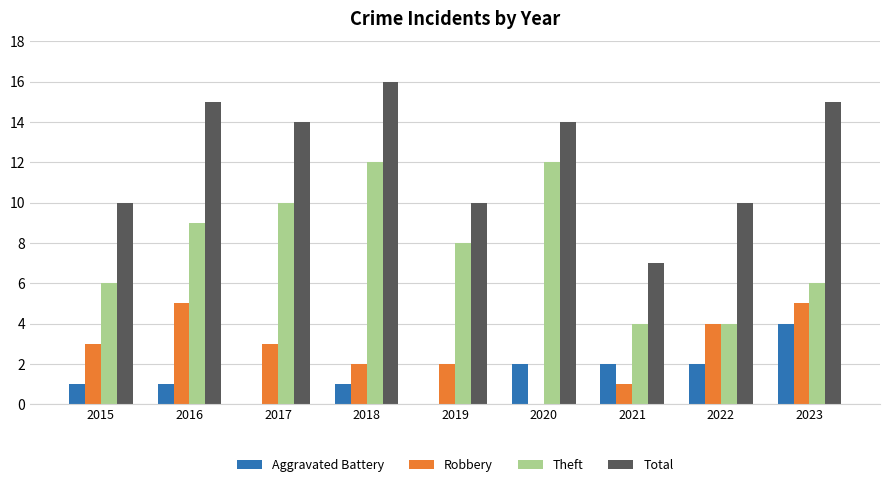

Which series has the largest total across all categories?

Total